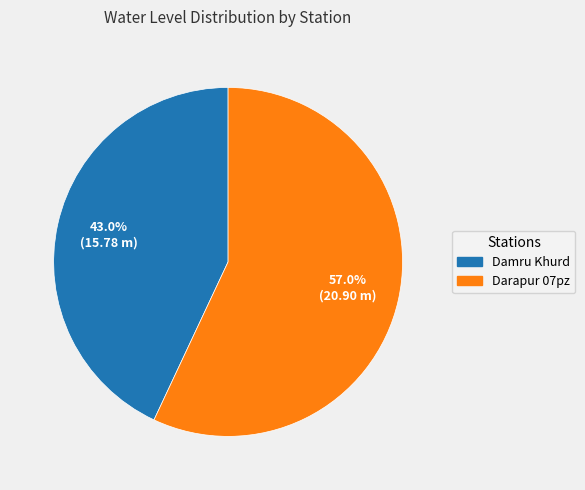

To the nearest percent, what percentage of the pie is Darapur 07pz?

57%